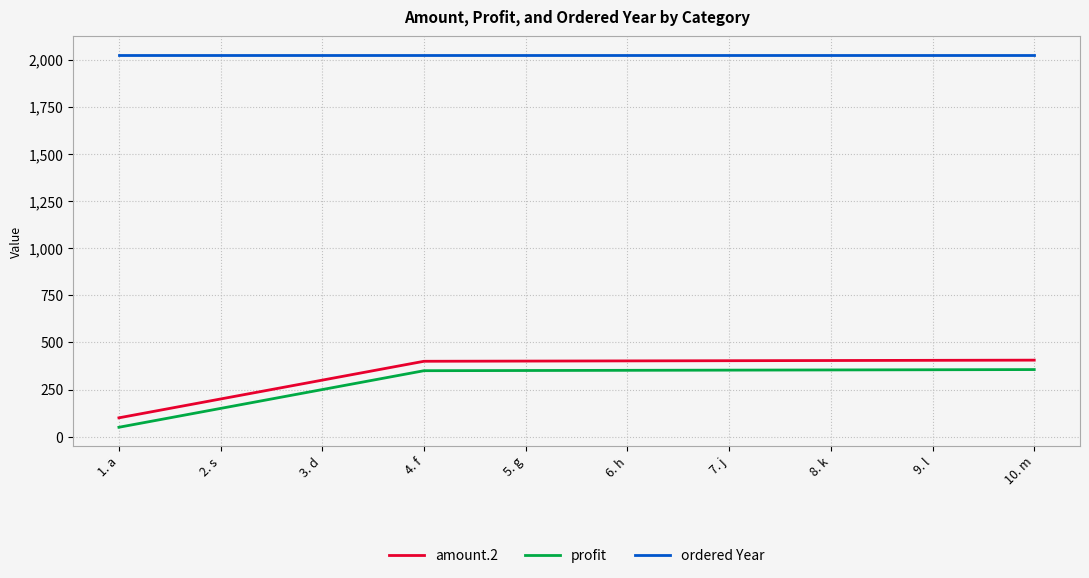

What is the sum of all profit values?

2921